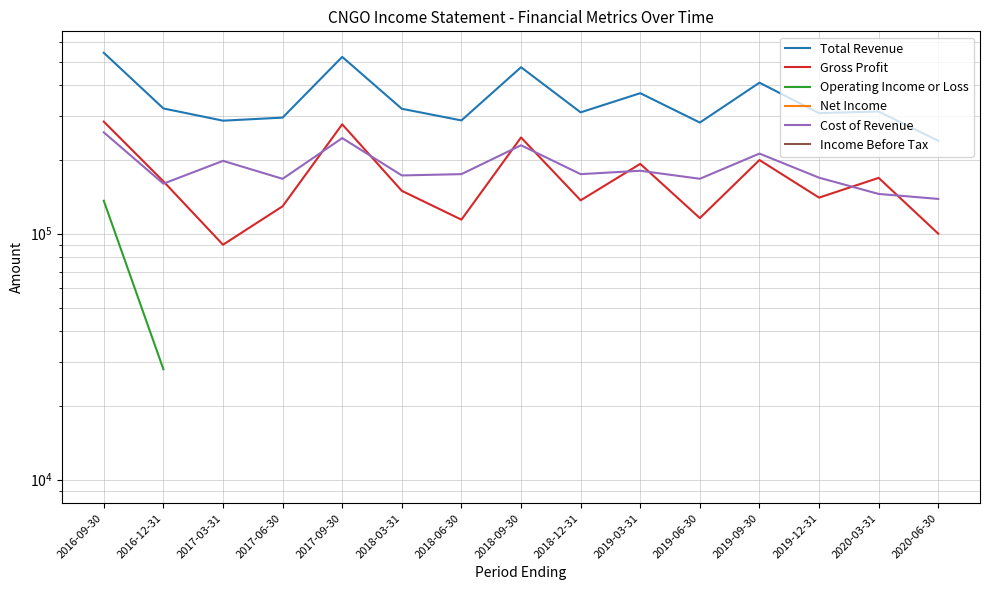

At which category does Gross Profit reach its first local valley?

2017-03-31